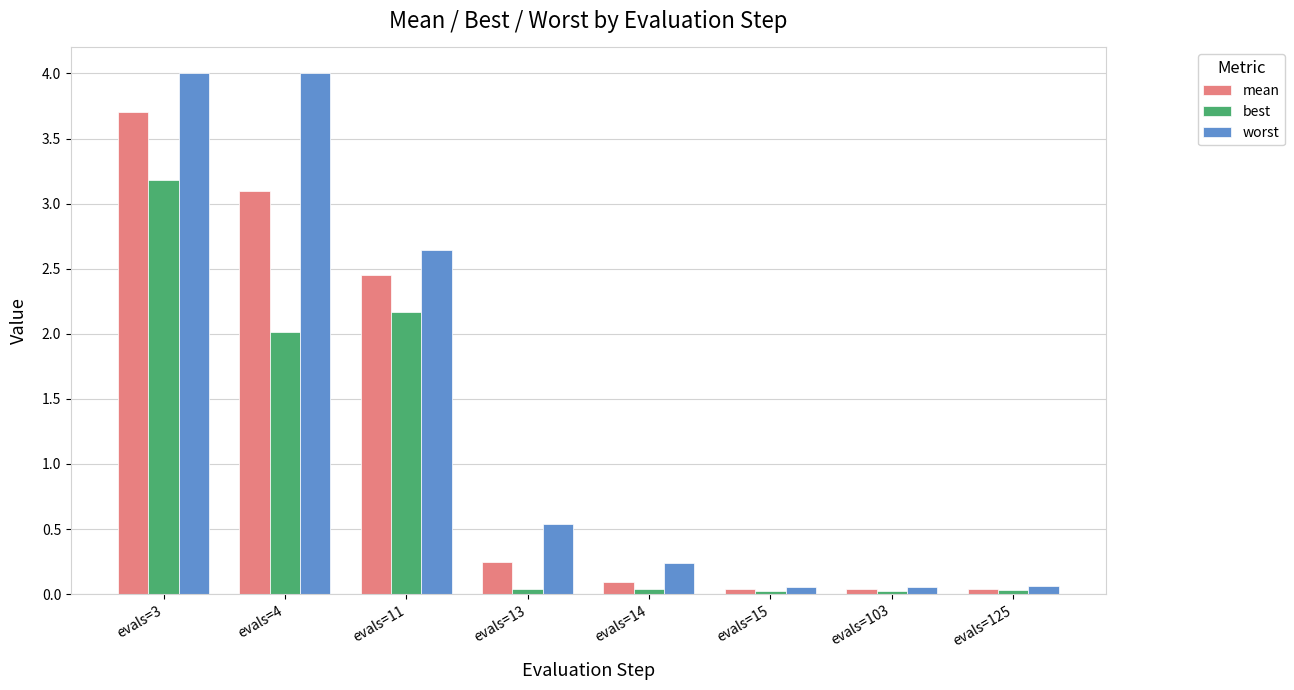

At which category is the sum across all series the highest?

evals=3